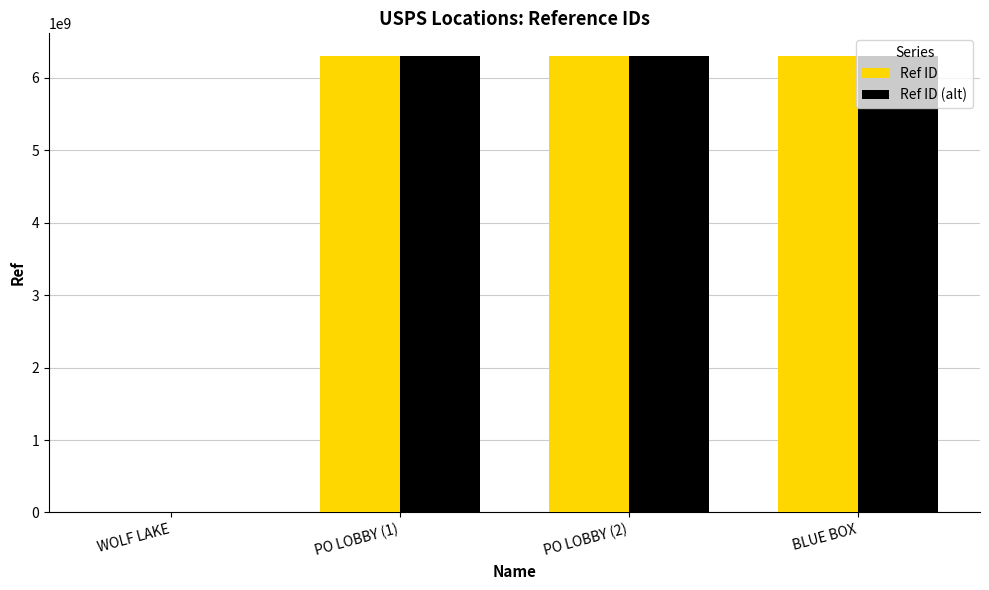

What is the total value across all series at BLUE BOX?

12599600004